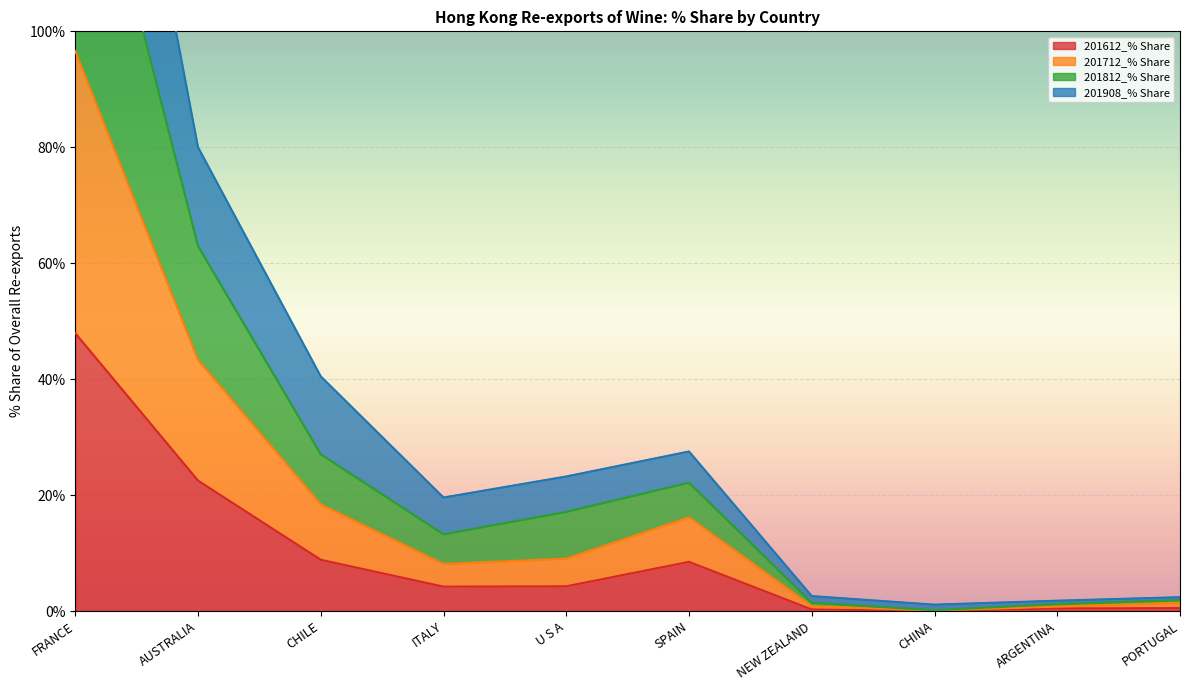

How many interior local valleys does the 201812_% Share series have?

2